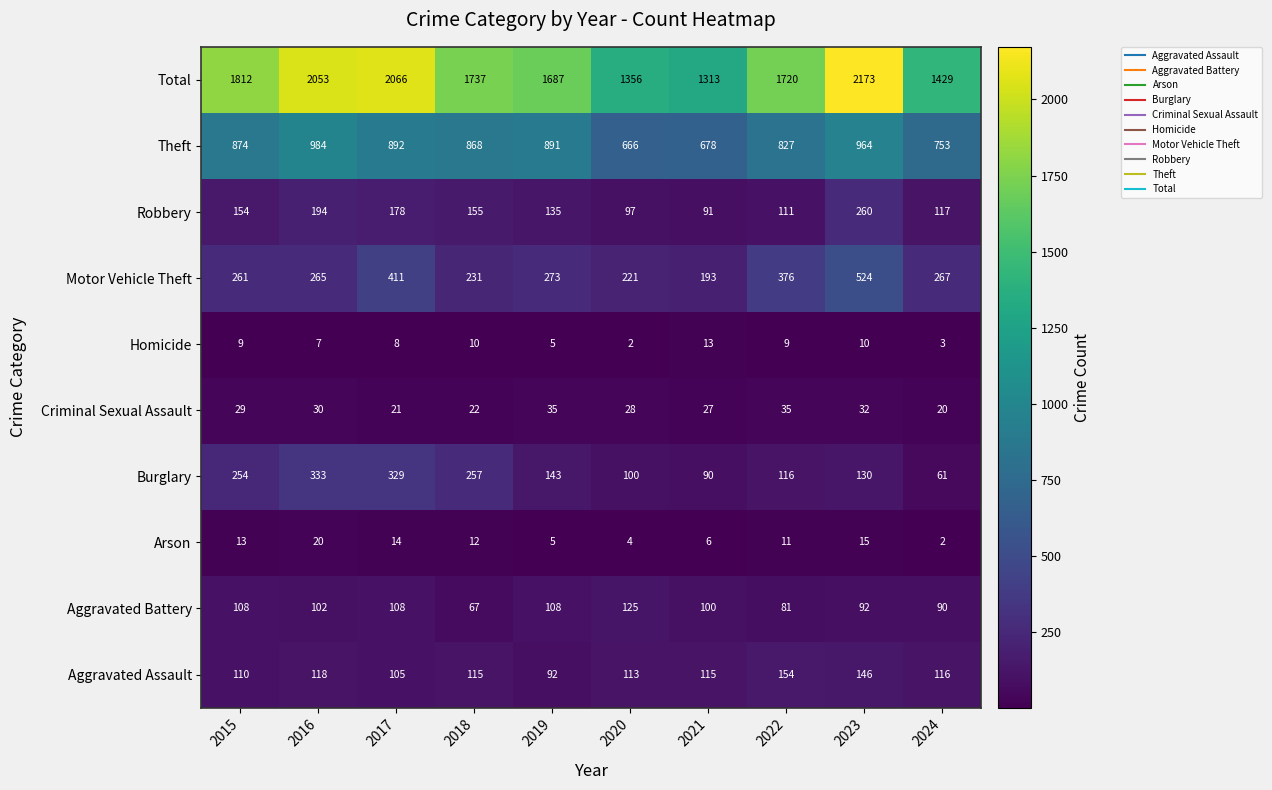

At which category is the sum across all series the highest?

2023